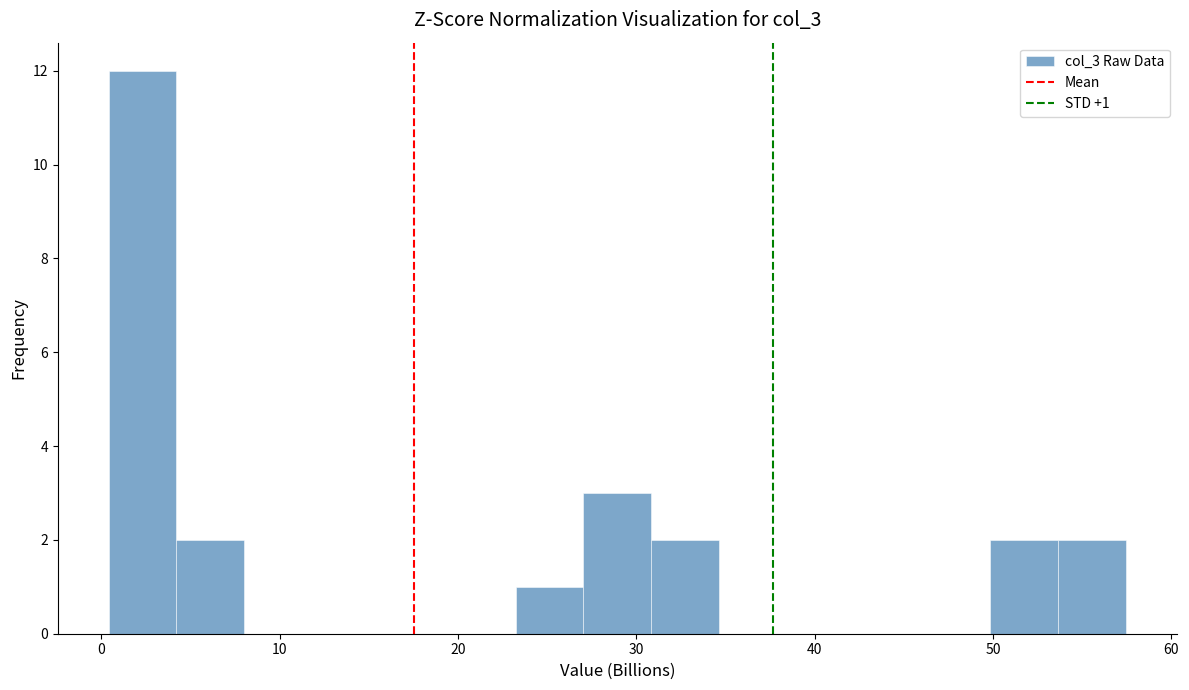

Read against the x-axis, roughly where is the centre of the tallest bar?

2